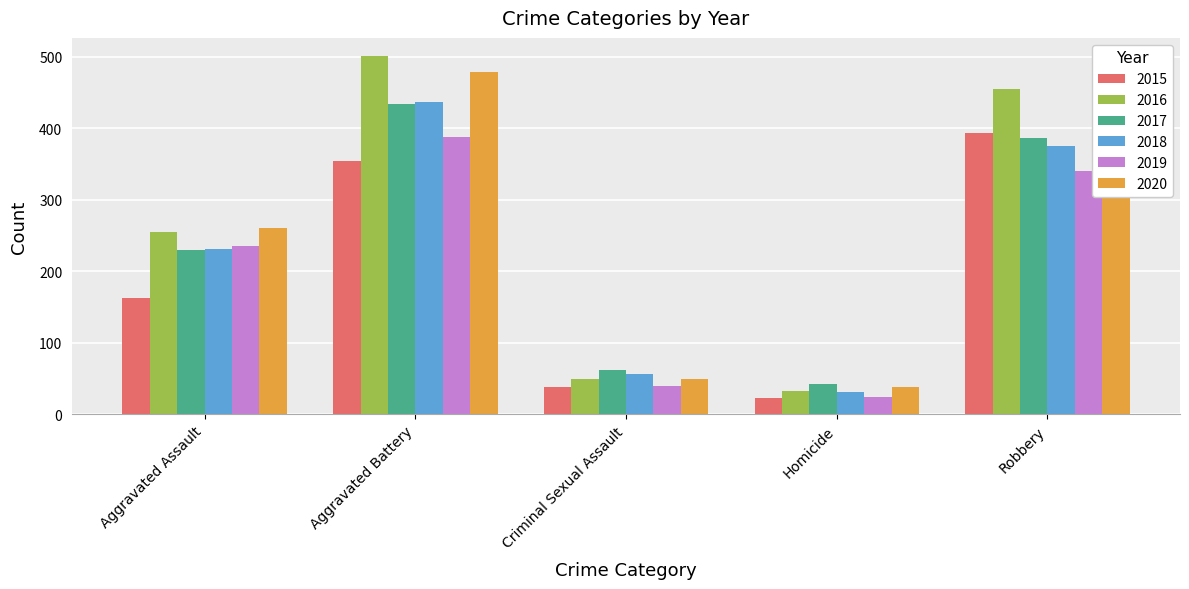

Reading right to left, what are all the values shown in this chart?

2015: 393	23	38	354	163
2016: 455	33	49	501	255
2017: 386	42	62	434	230
2018: 375	31	56	436	231
2019: 340	24	40	388	235
2020: 379	39	49	478	261